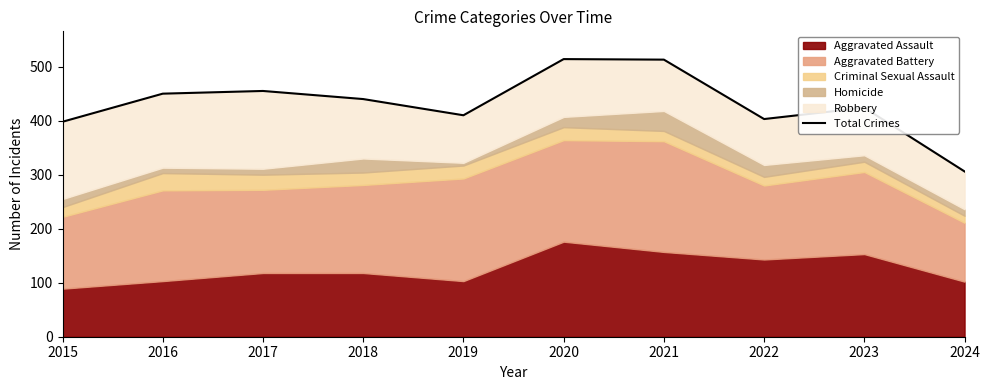

What is the sum of the values at 2018 and 2021?

953